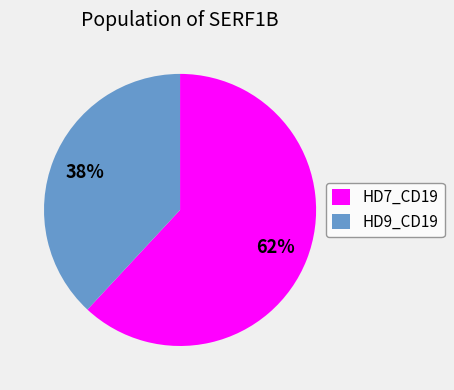

To the nearest percent, what percentage of the pie is HD9_CD19?

38%